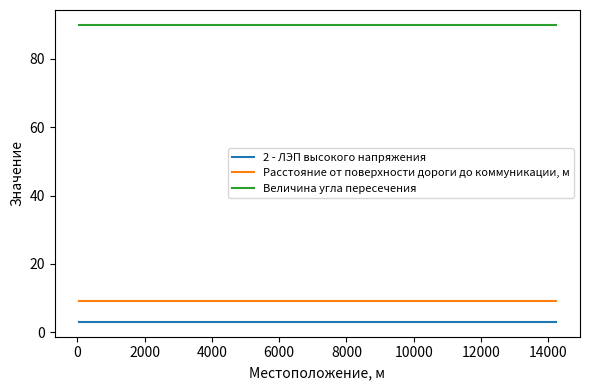

Reading left to right, what are all the values shown in this chart?

2 - ЛЭП высокого напряжения: 3	3	3	3	3	3
Расстояние от поверхности дороги до коммуникации, м: 9	9	9	9	9	9
Величина угла пересечения: 90	90	90	90	90	90